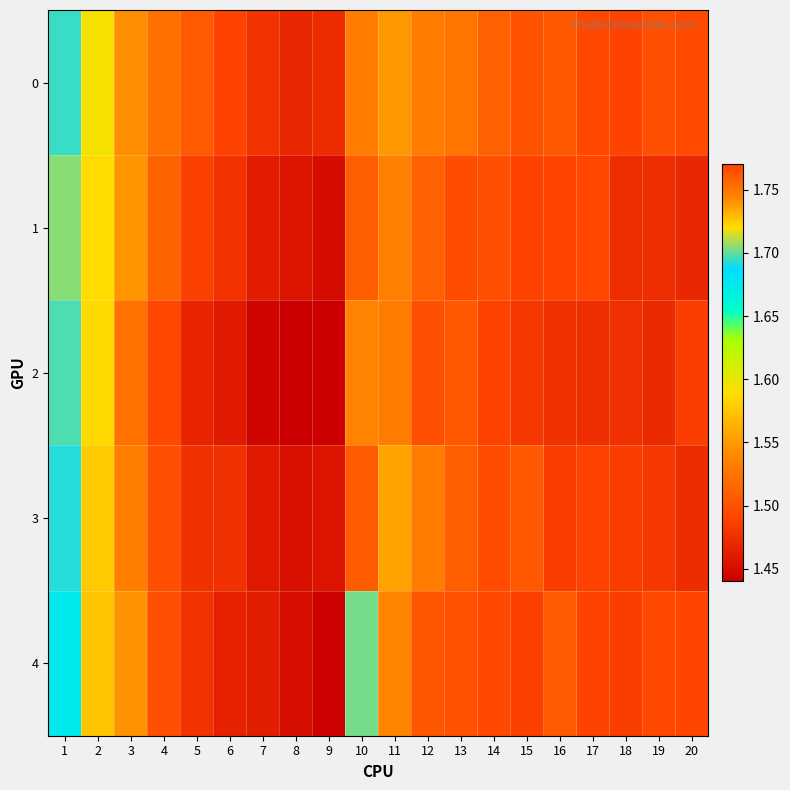

At which category does the chart reach its minimum across all series?

8